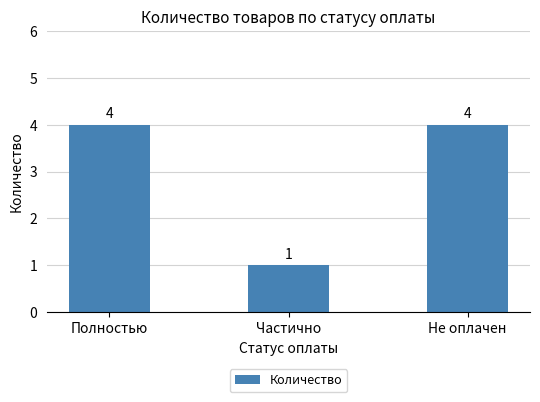

True or false: the data shows 4 at Не оплачен.

True